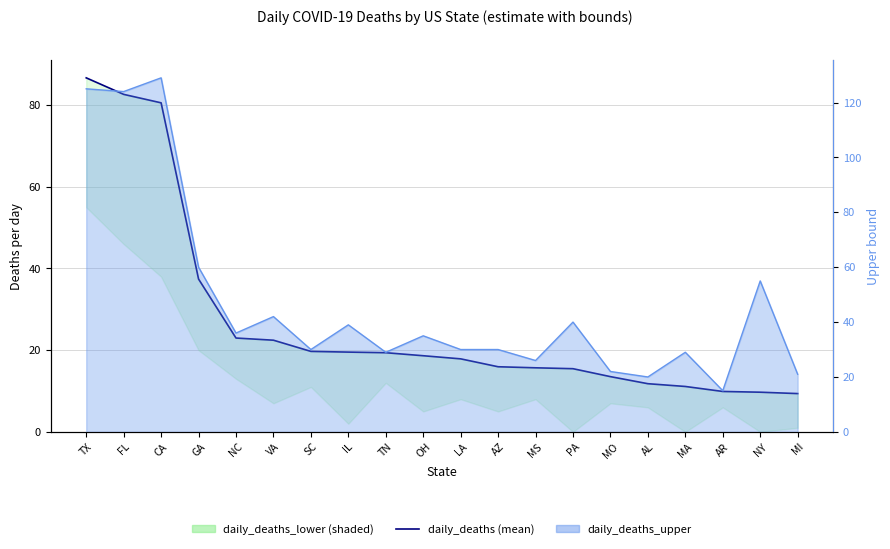

What is the minimum value shown in the chart?

9.4